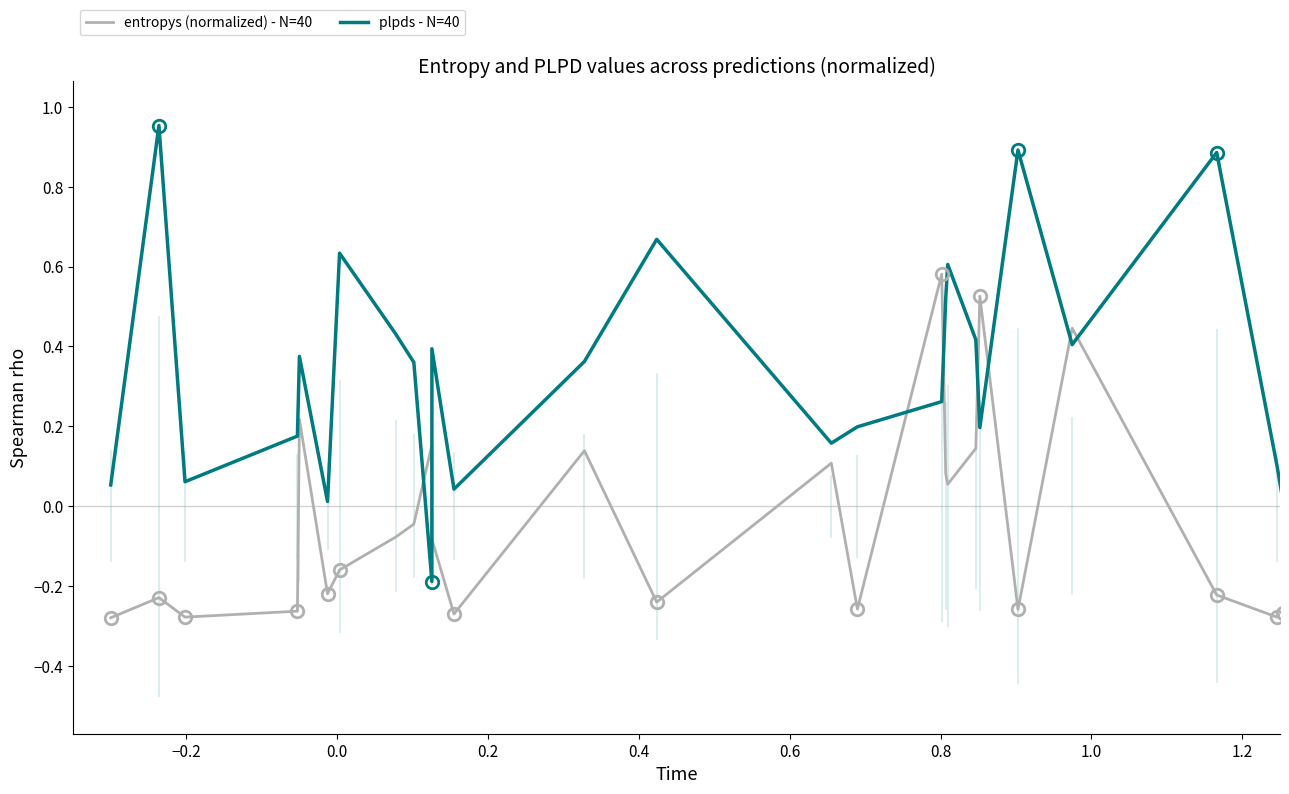

In entropys (normalized) - N=40, how many points are higher than both neighbors (excluding endpoints)?

13